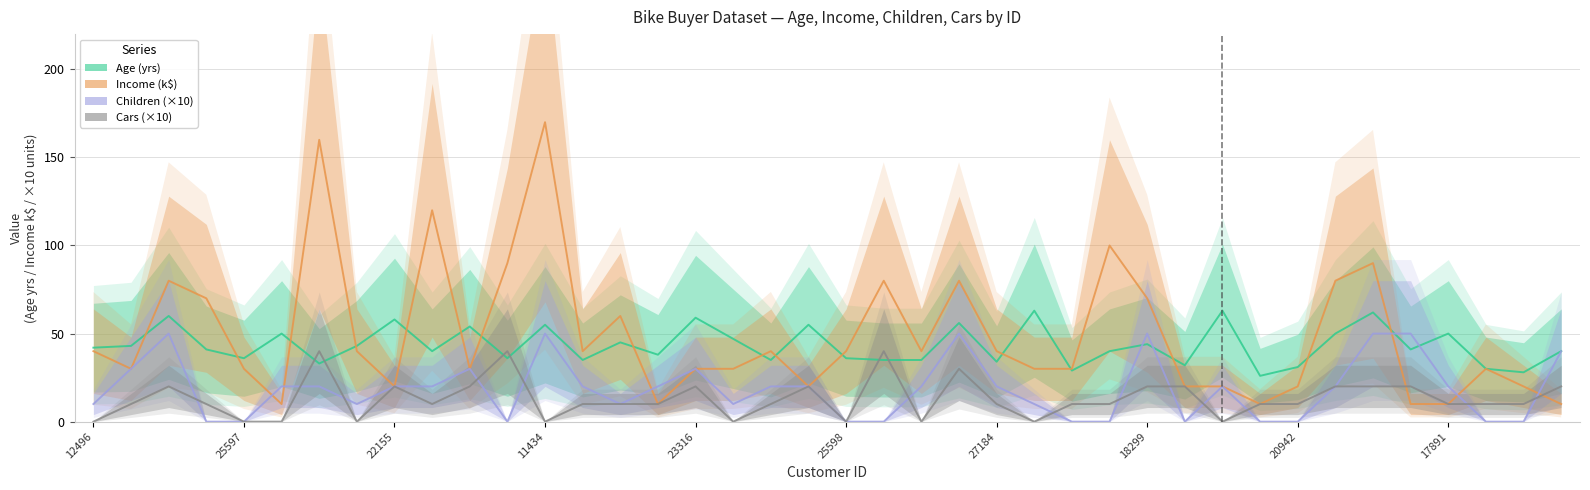

Where is the first local maximum for Cars?

14177